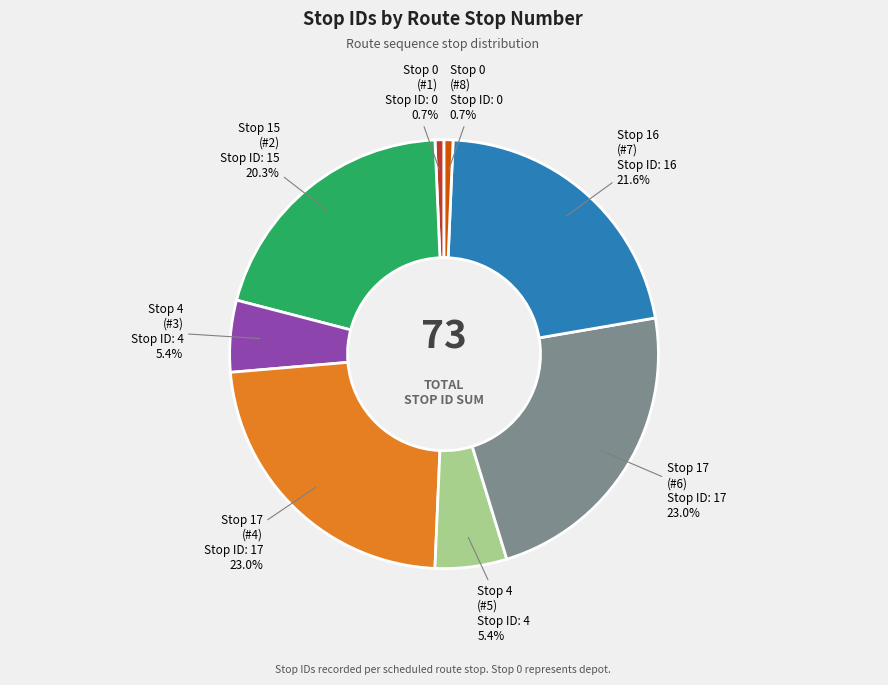

Count the number of slices in the pie.

8